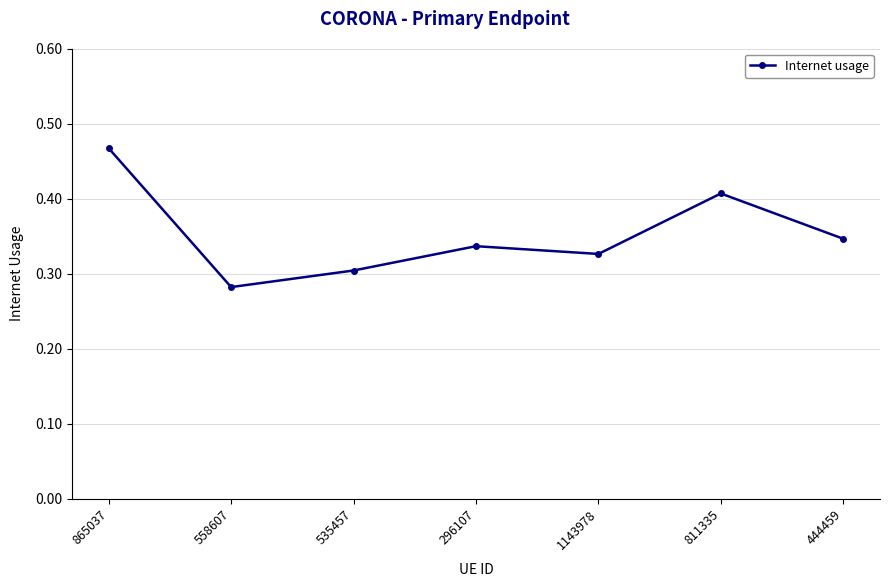

The chart shows a value of 0.3 at 1143978. True or false?

True